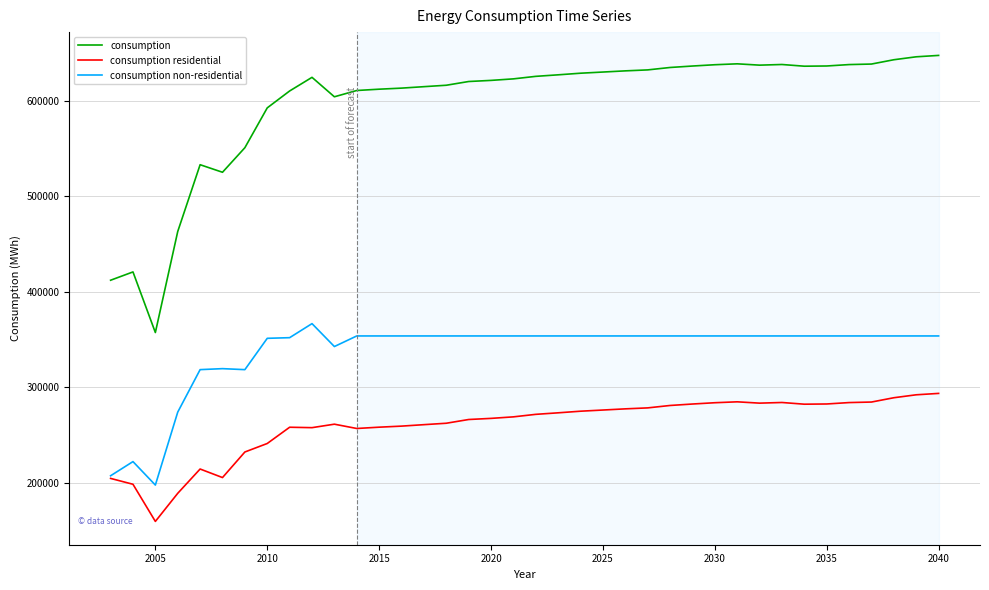

True or false: consumption residential and consumption cross at least once.

False